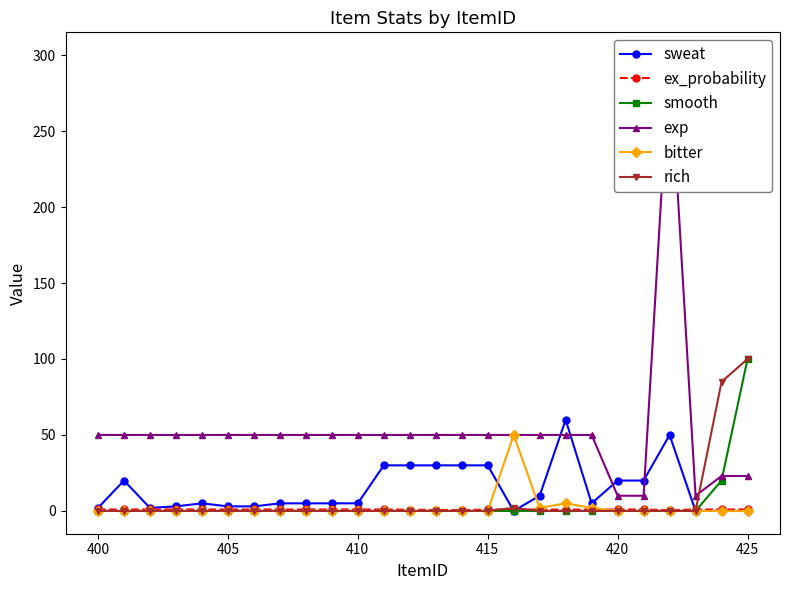

What is the highest value of the bitter series?

50.0